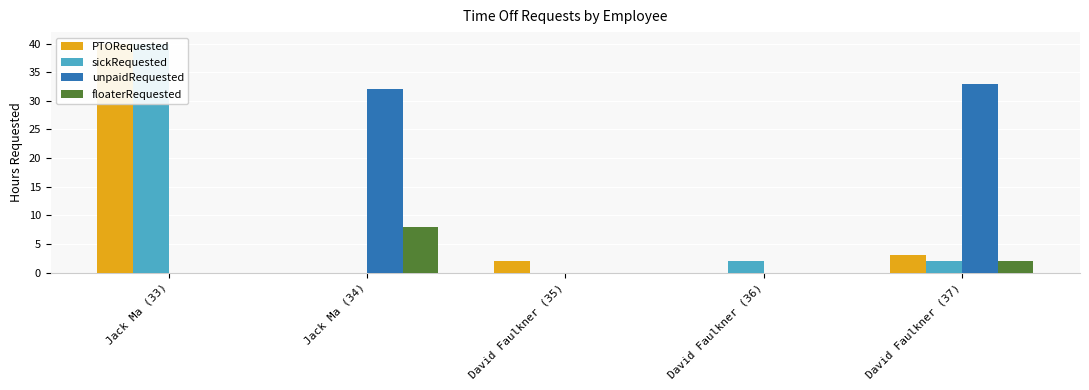

How many groups of bars are there?

5